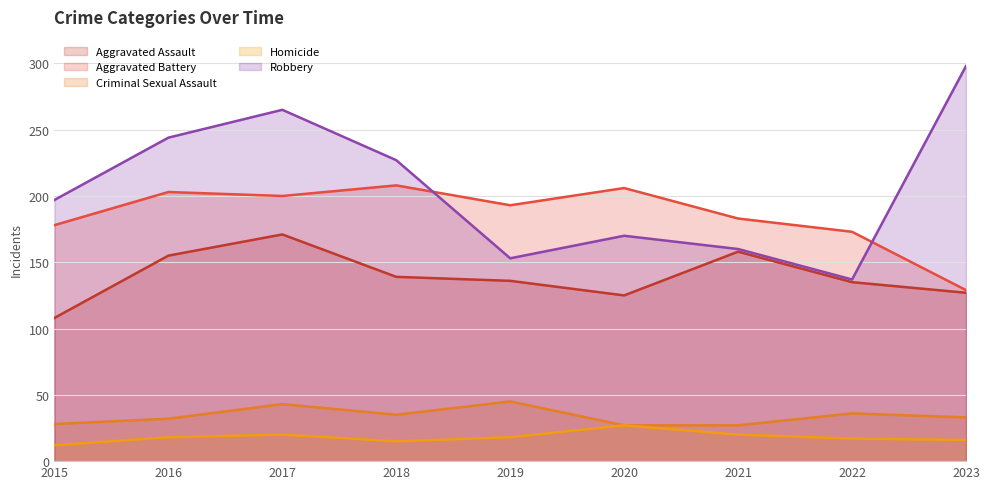

How many lines are shown in the chart?

5